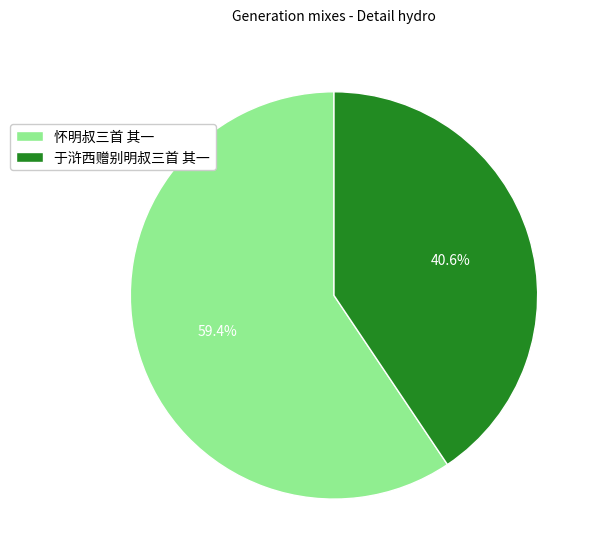

Which has a higher value, 于浒西赠别明叔三首 其一 or 怀明叔三首 其一?

怀明叔三首 其一